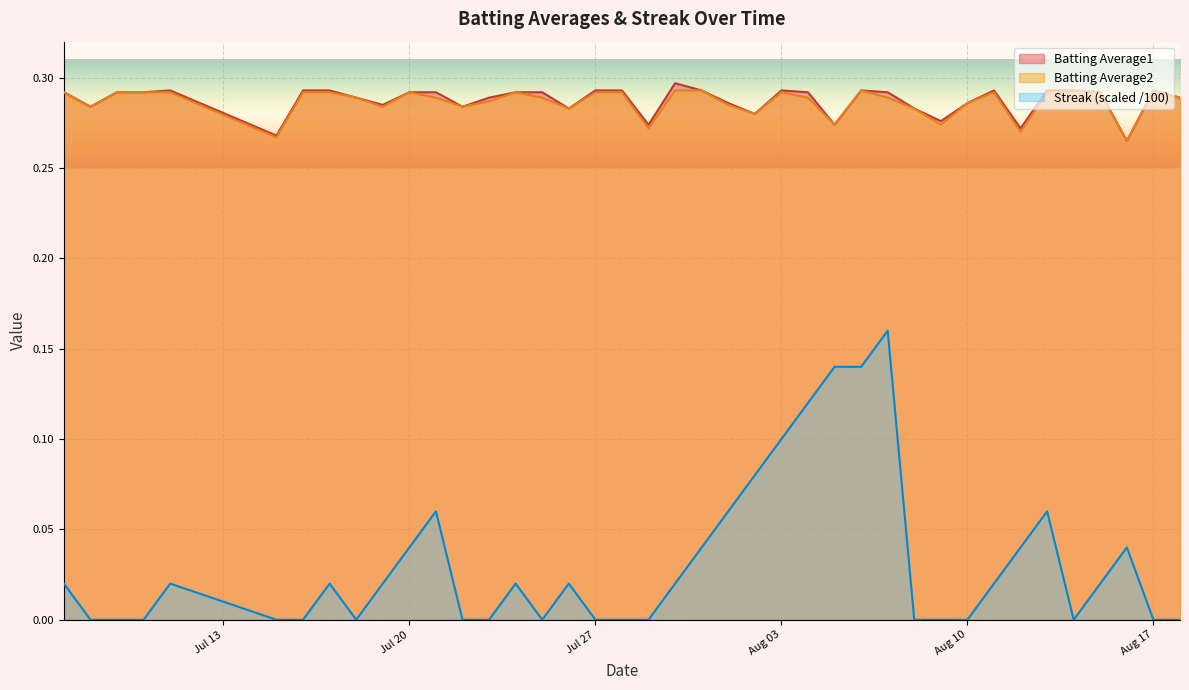

How many lines are shown in the chart?

3